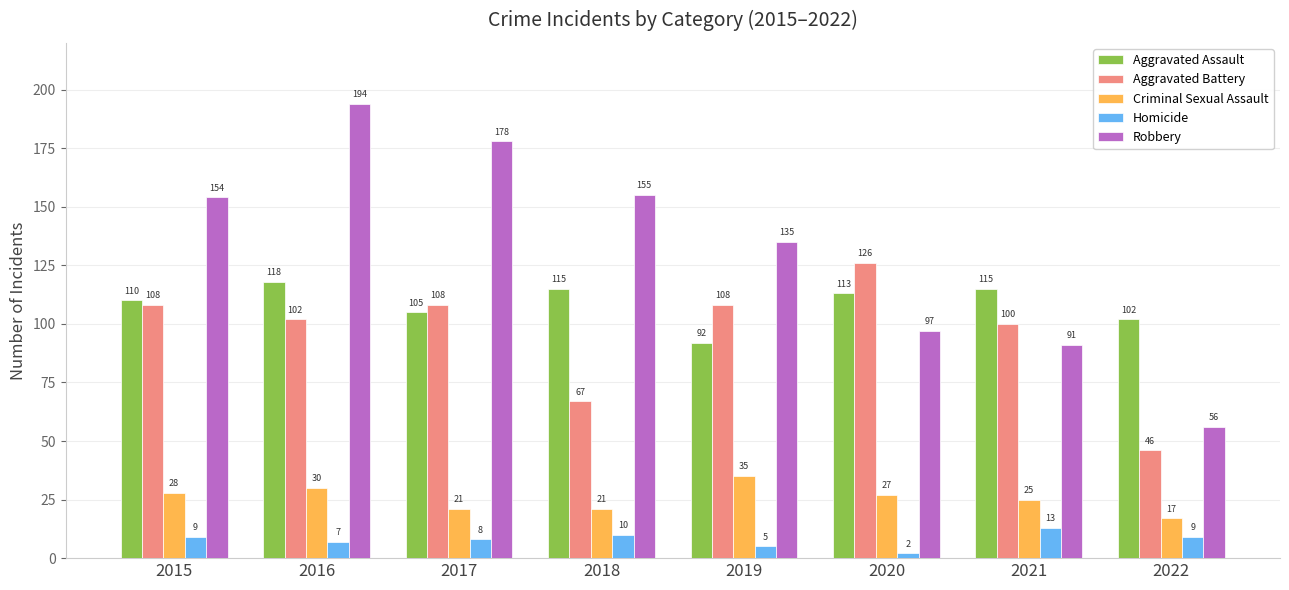

Which category has the highest value in the Aggravated Battery series?

2020